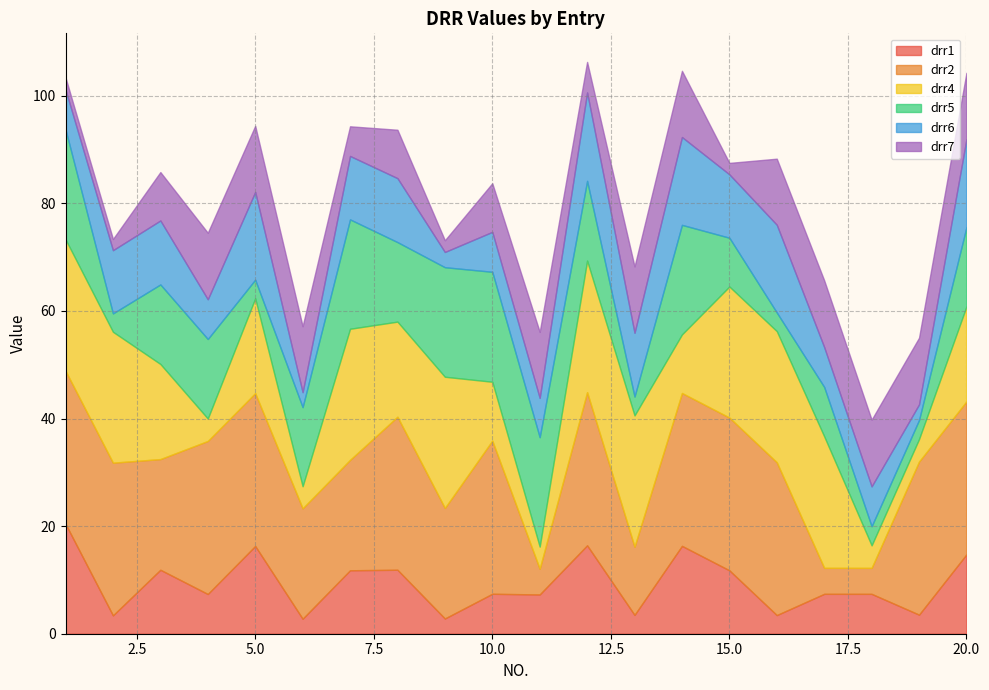

What is the spread (max minus min) of values at 3?

11.6